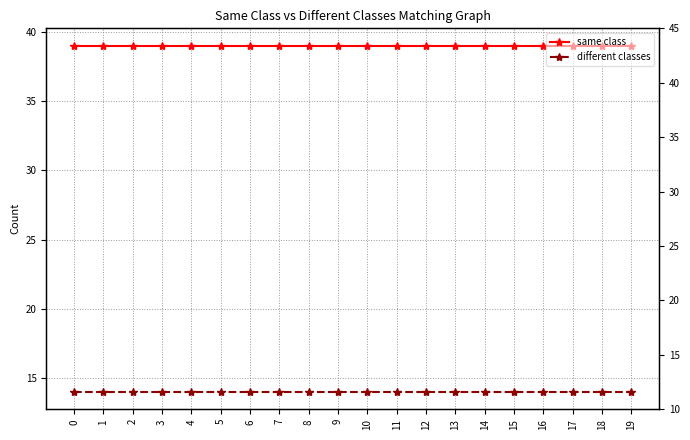

What is the minimum value shown in the chart?

14